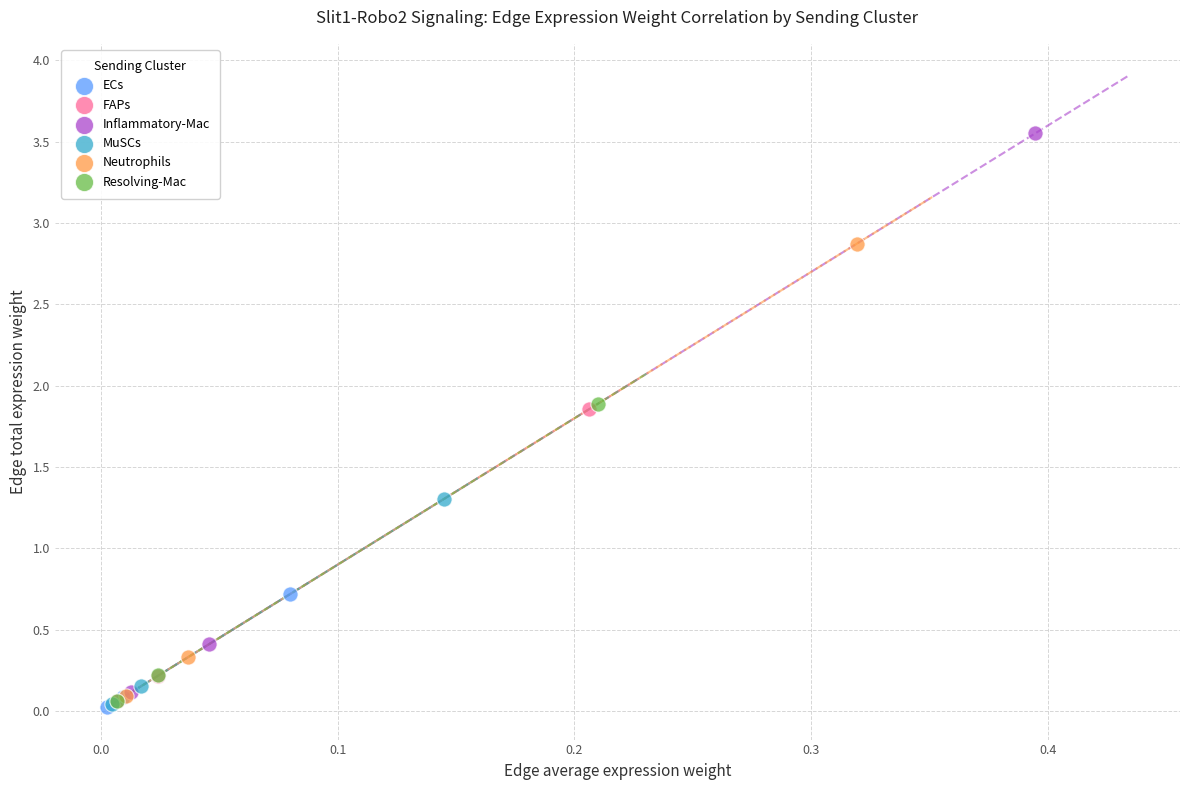

Which series contains the highest Y value?

Inflammatory-Mac